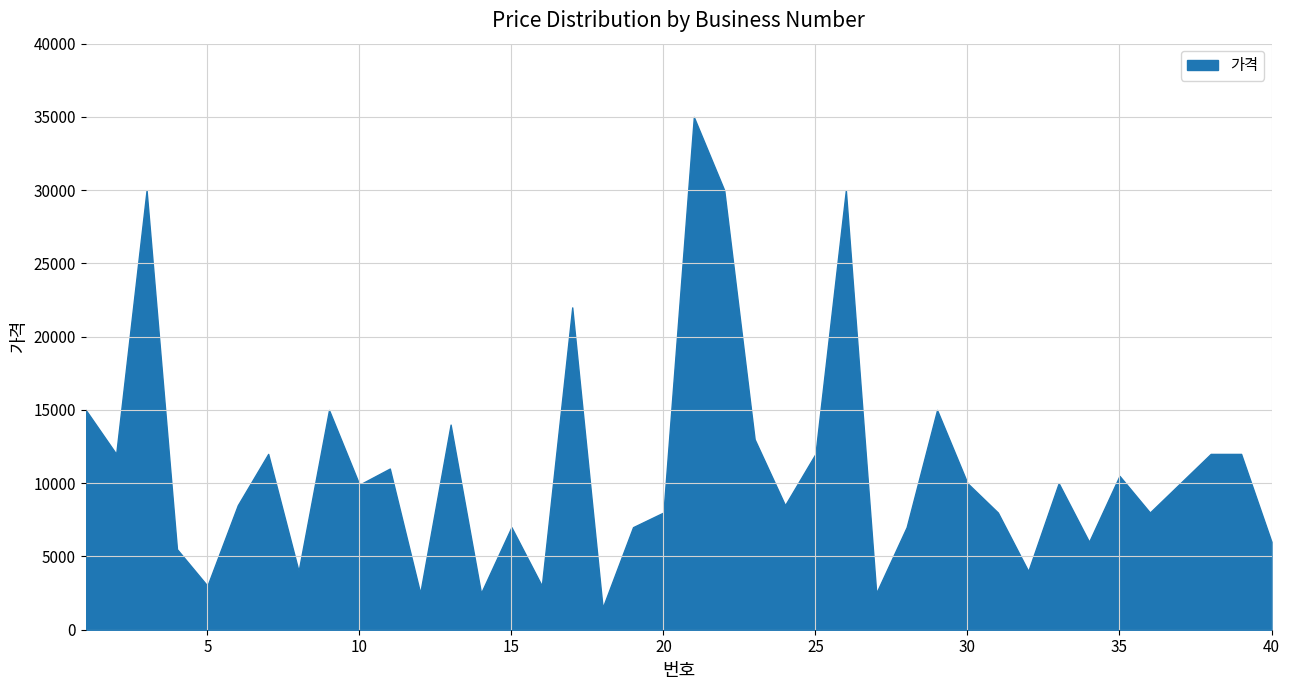

How many data points are less than 10000?

20